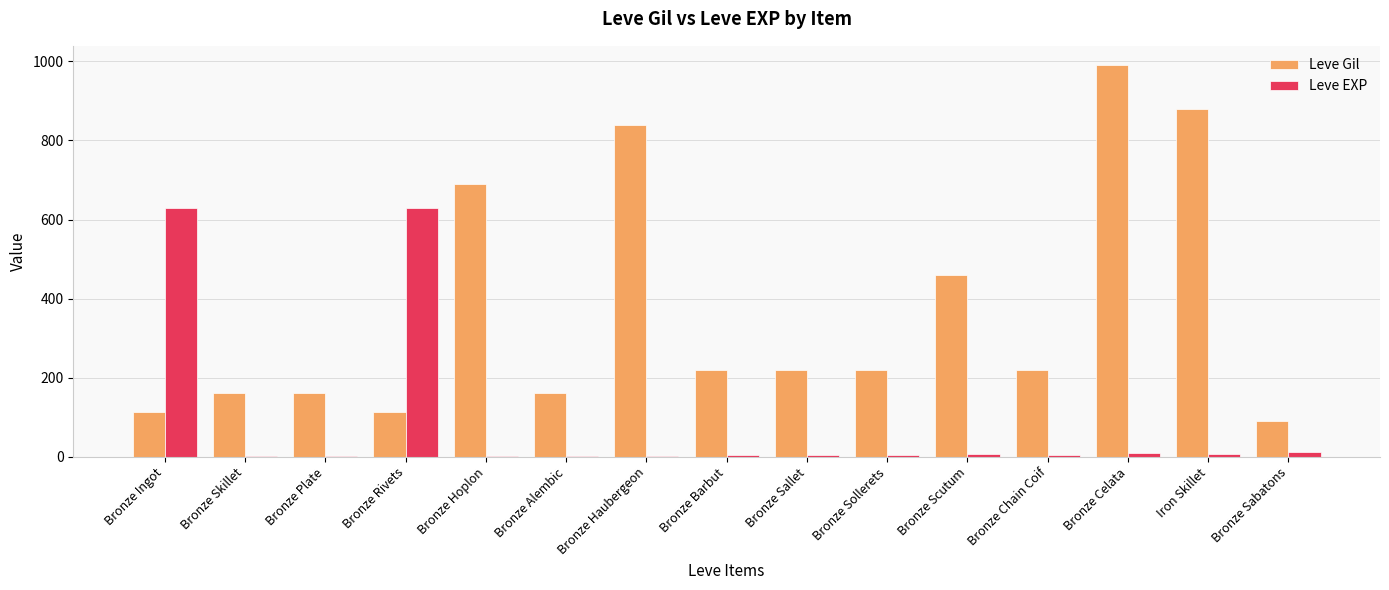

What is the total value across all series at Bronze Plate?

161